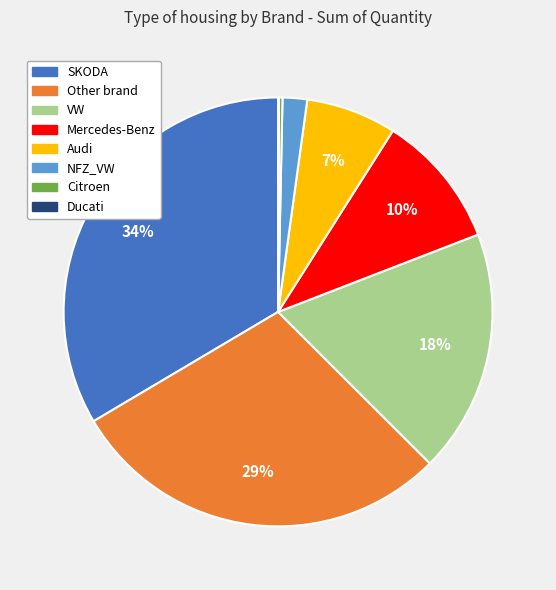

To the nearest percent, what portion does NFZ_VW represent?

2%